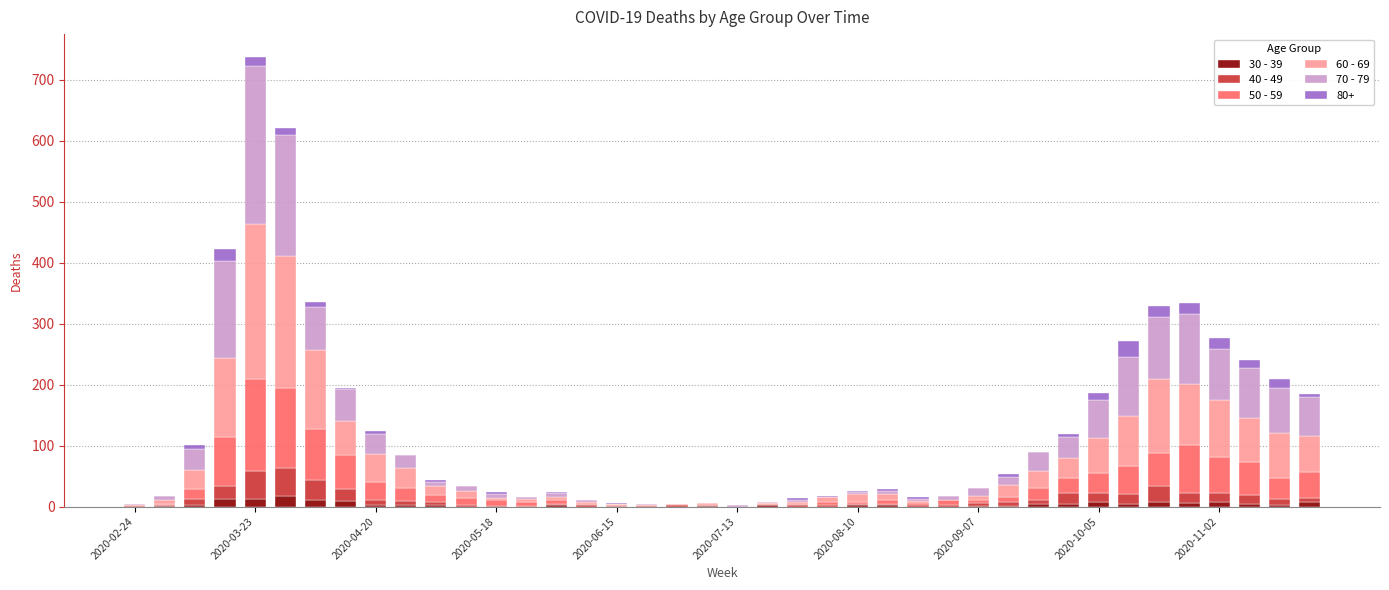

Does the chart contain stacked bars?

Yes